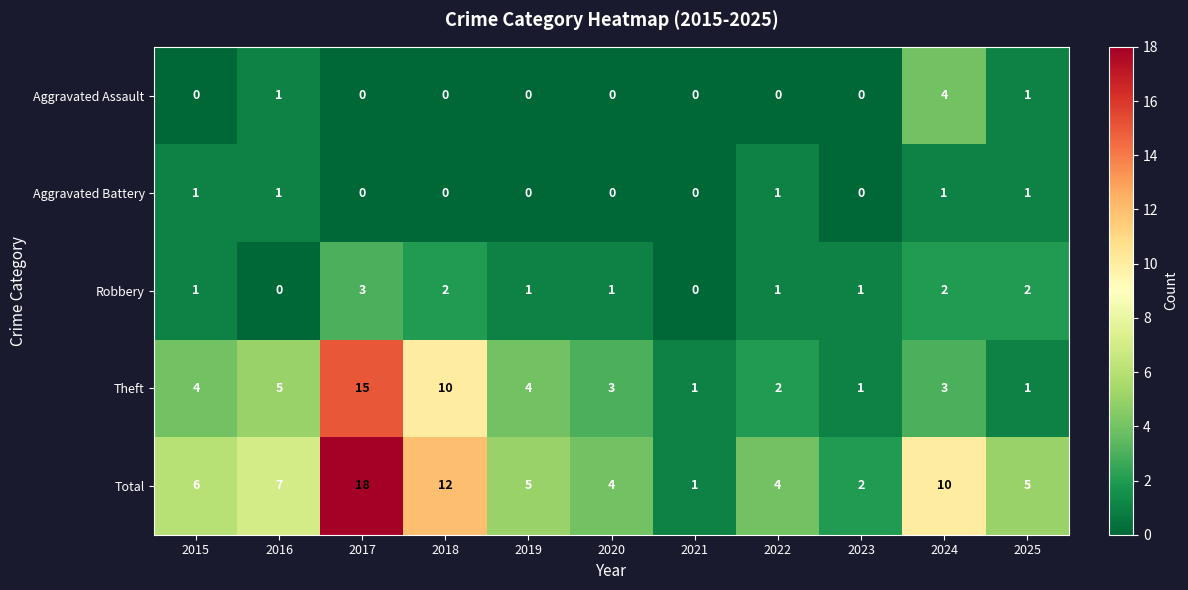

At how many categories does at least one series exceed 9?

3